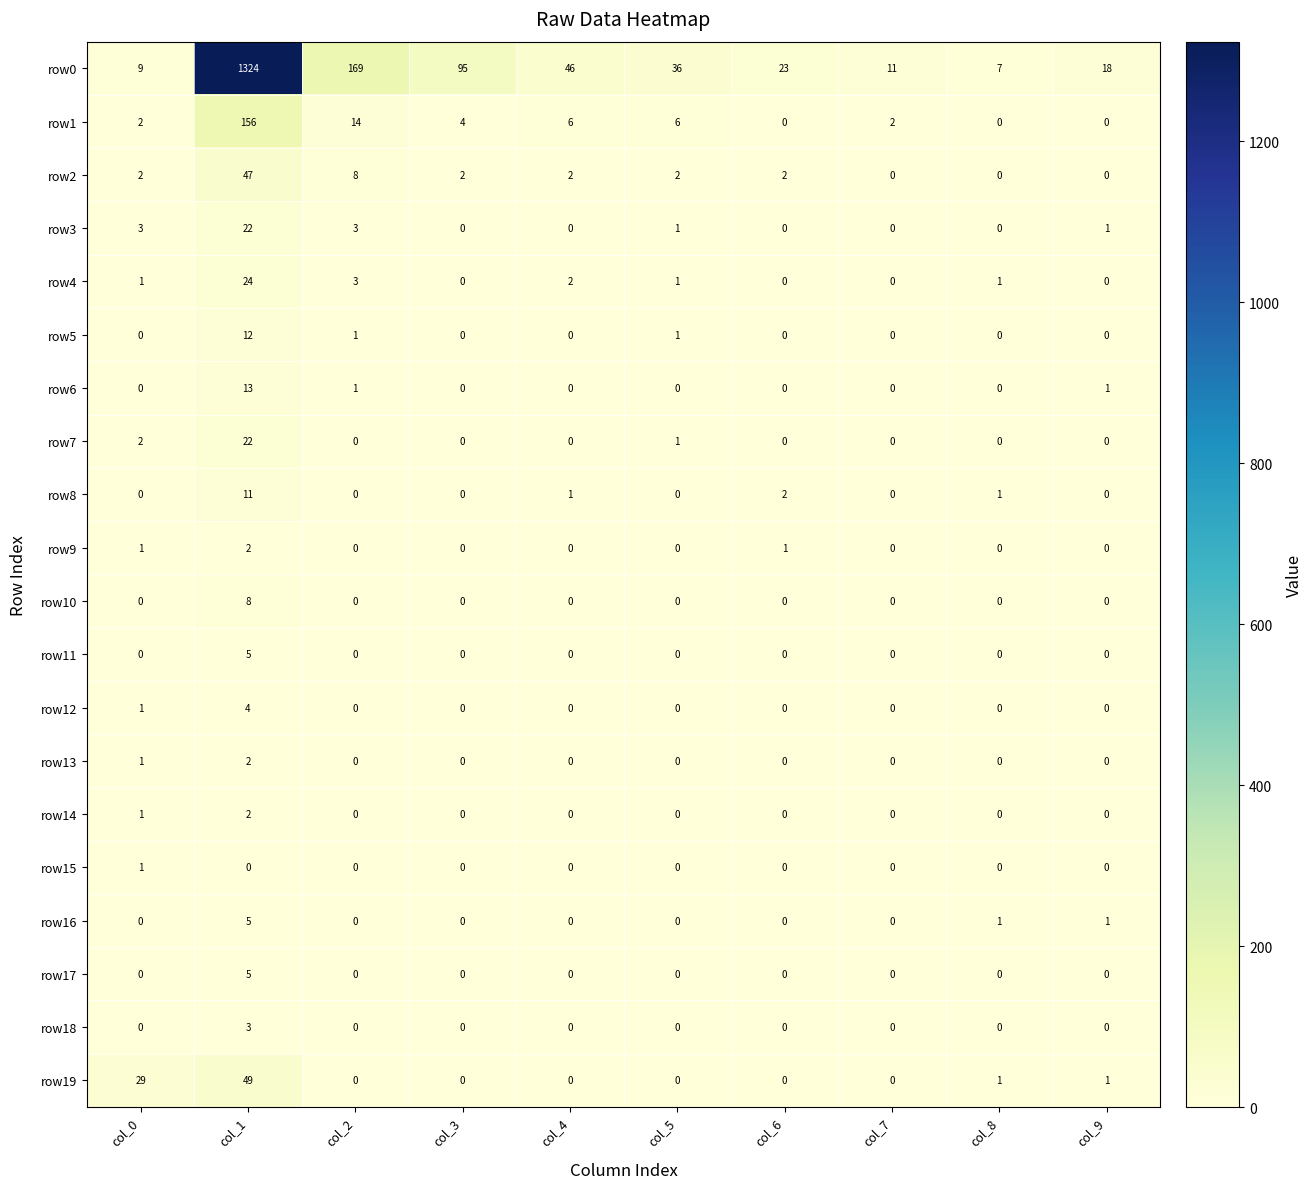

List the series in order of their peak value, highest first.

row0, row1, row19, row2, row4, row3, row7, row6, row5, row8, row10, row11, row16, row17, row12, row18, row9, row13, row14, row15